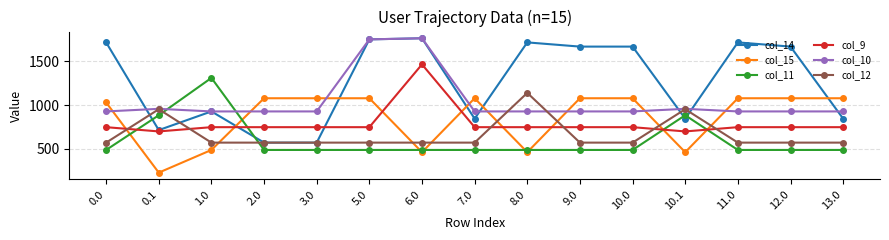

What is the value of the col_9 point at the 6th from the left?

747.1